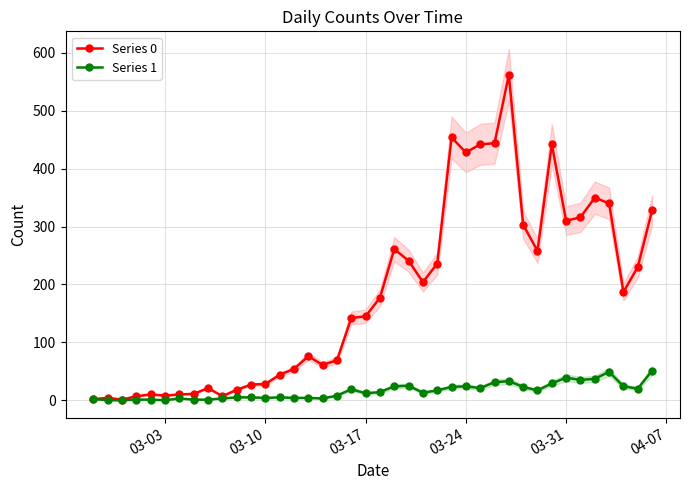

True or false: Series 0 has more than 0 points higher than both neighbors.

True